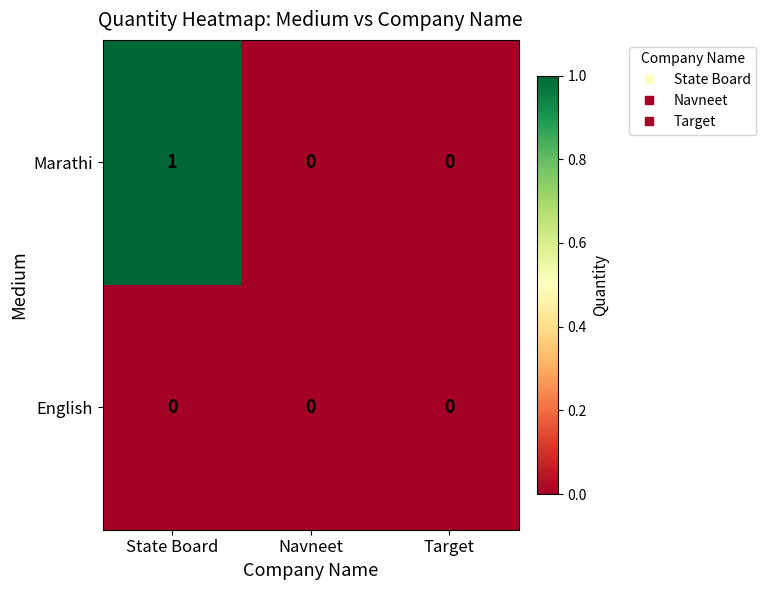

Rank the series at State Board from lowest to highest value.

English, Marathi